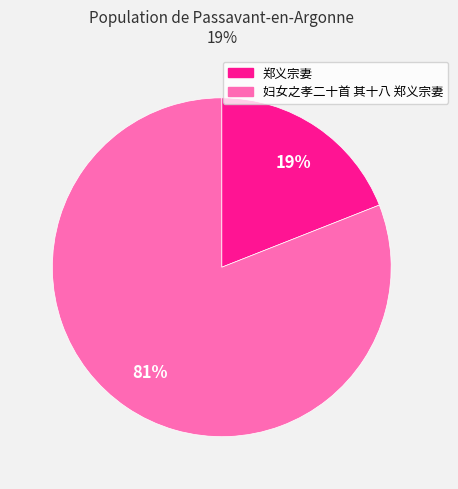

Rank the categories by value from lowest to highest.

郑义宗妻, 妇女之孝二十首 其十八 郑义宗妻